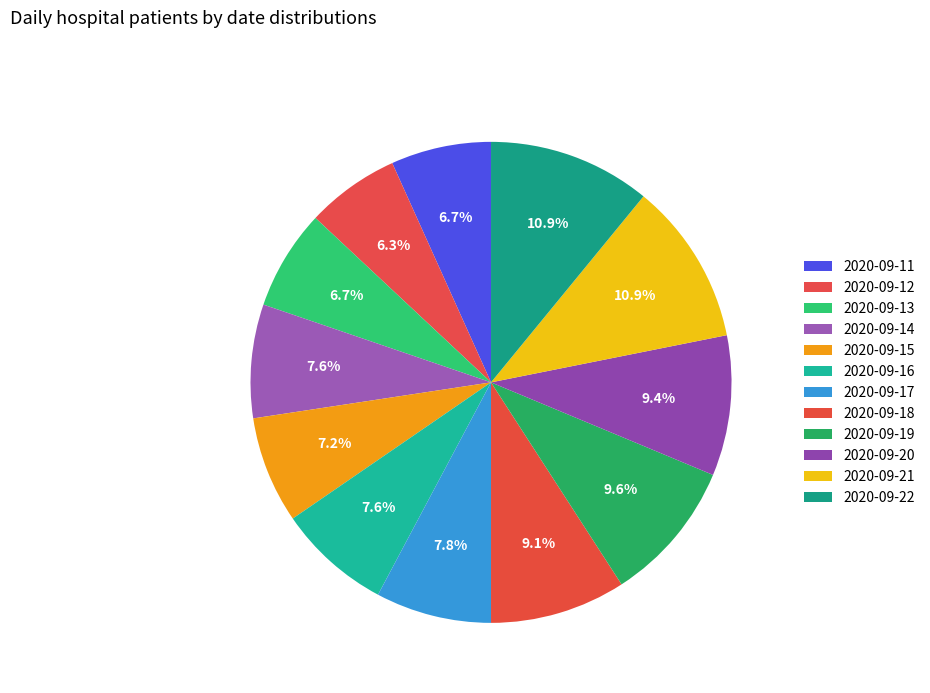

What is the largest slice in the pie chart?

2020-09-21